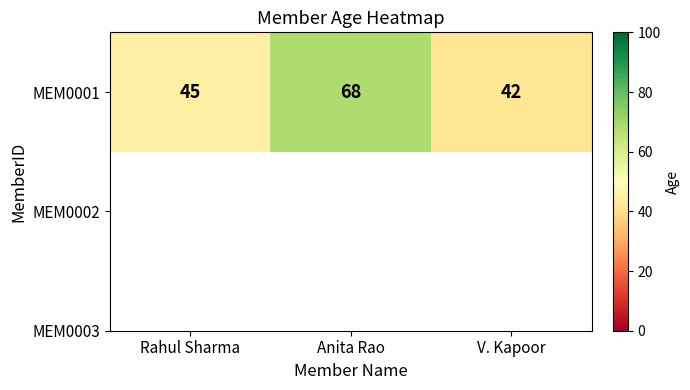

Reading left to right, transcribe all the data shown in this chart.

45	68	42